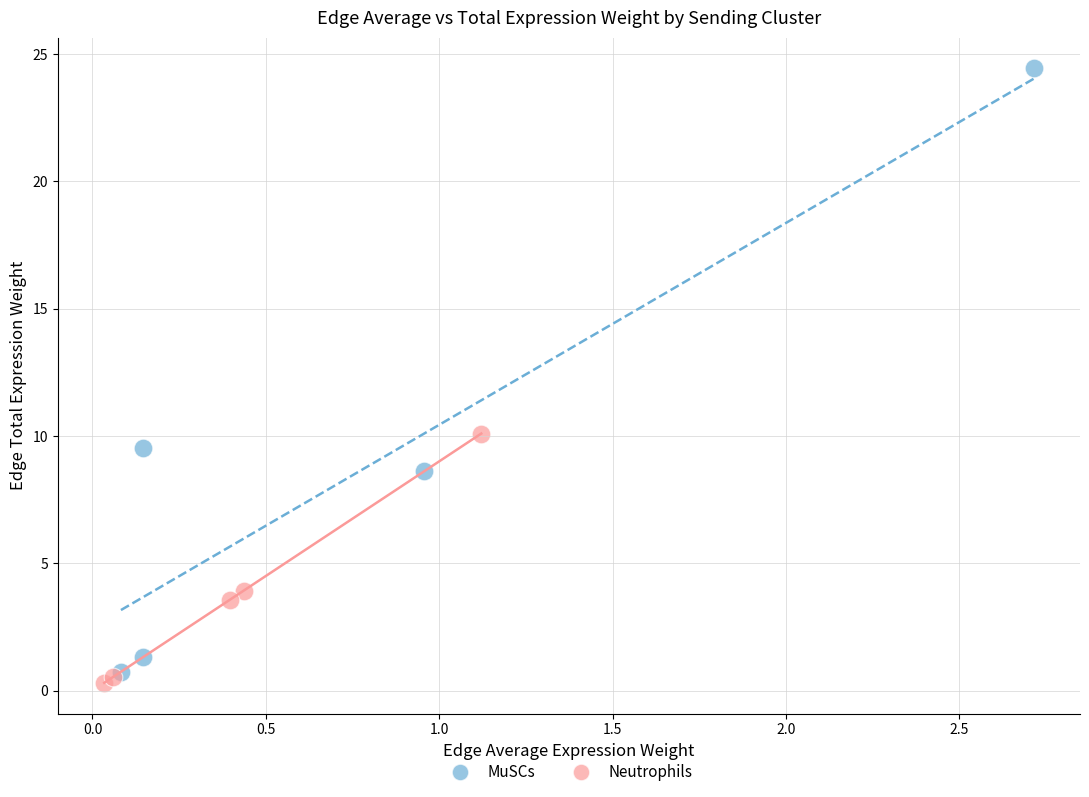

What are all the series names shown in the legend?

MuSCs, Neutrophils